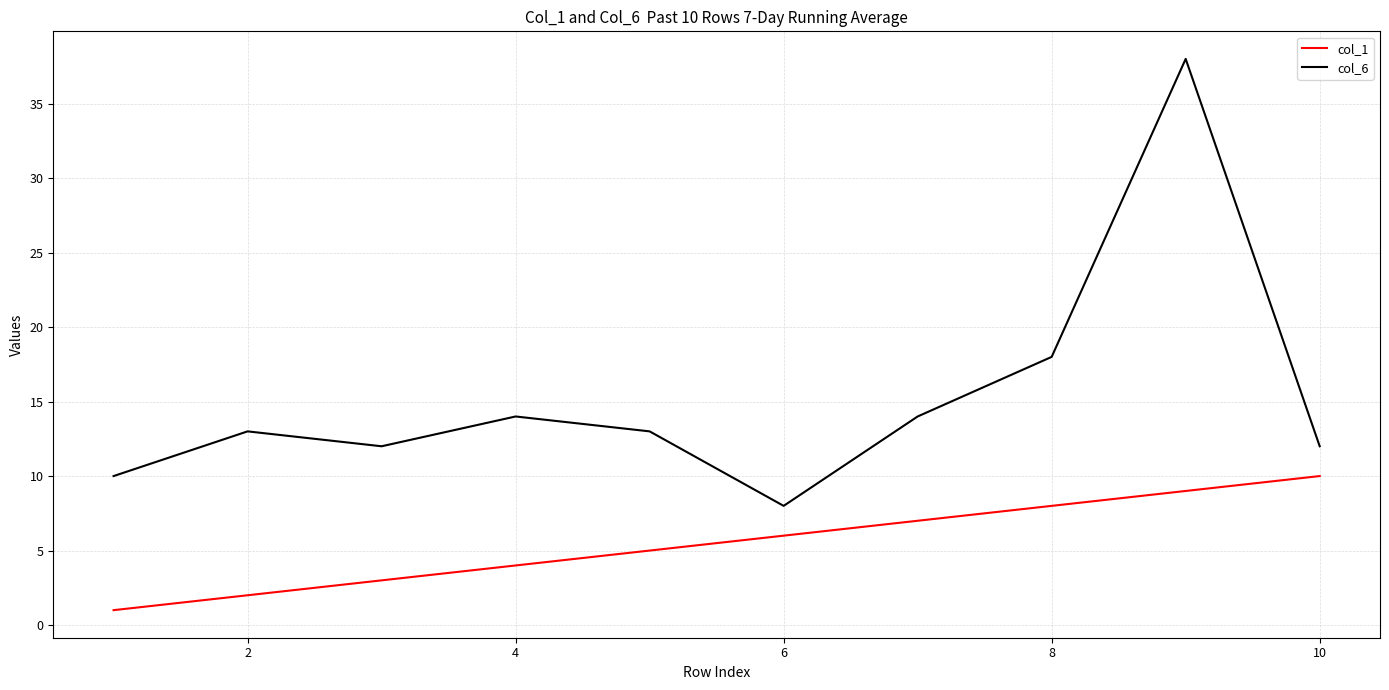

Which series has the largest total across all categories?

col_6